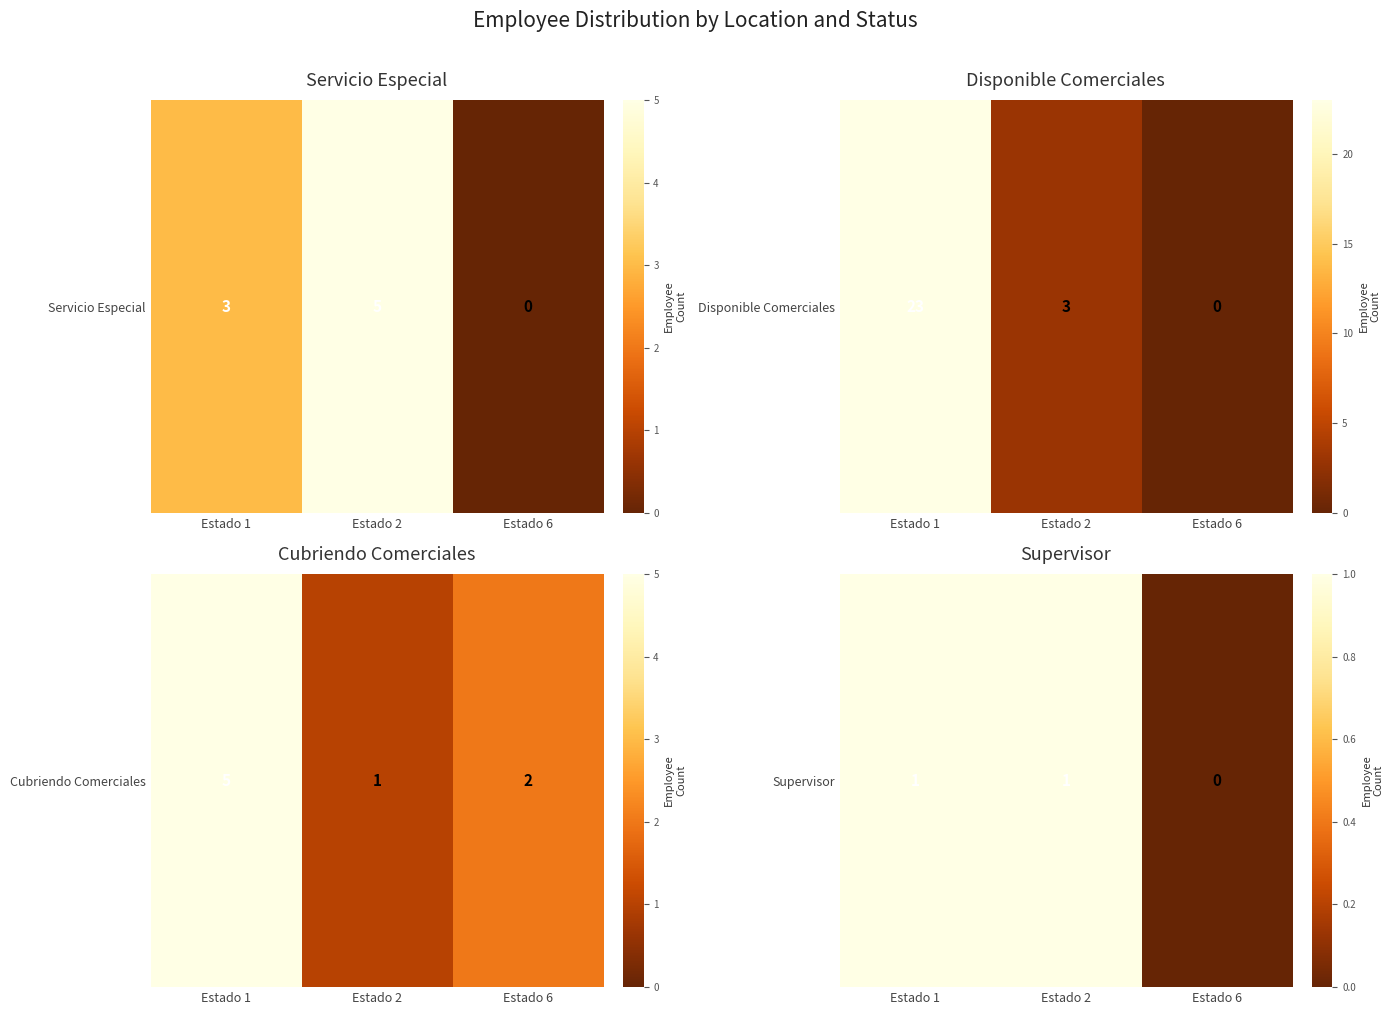

What is the difference between the values at Estado 6 and Estado 1?

1